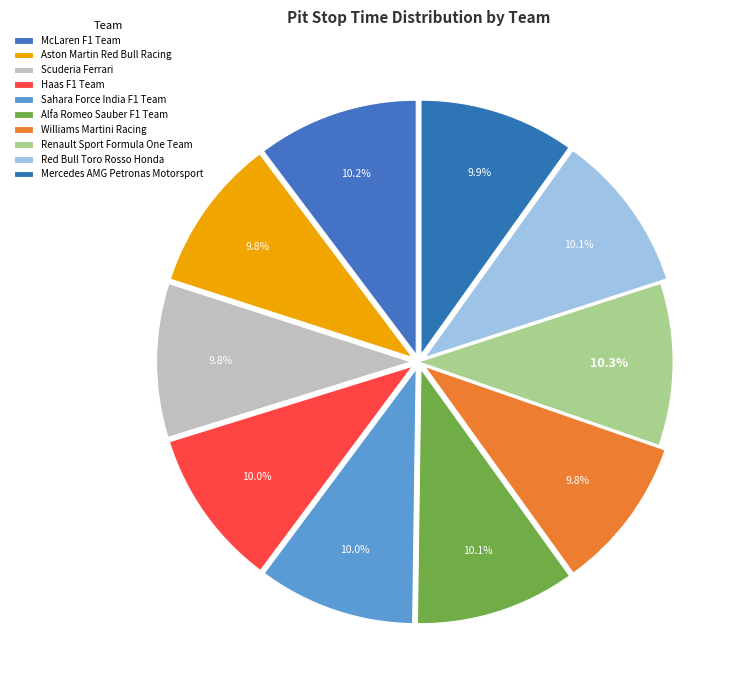

Approximately how many times larger is the value at Sahara Force India F1 Team compared to Alfa Romeo Sauber F1 Team?

1.0